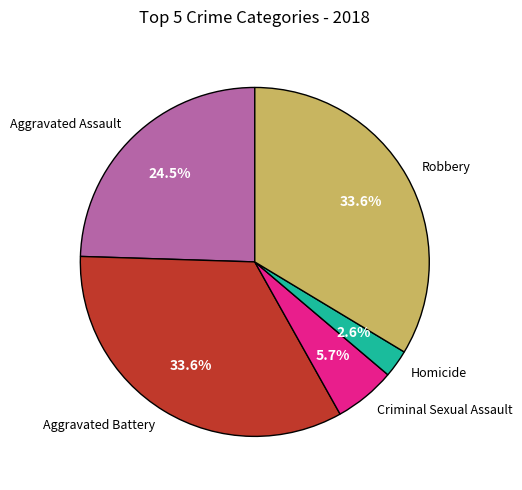

Does any single category account for the majority?

No